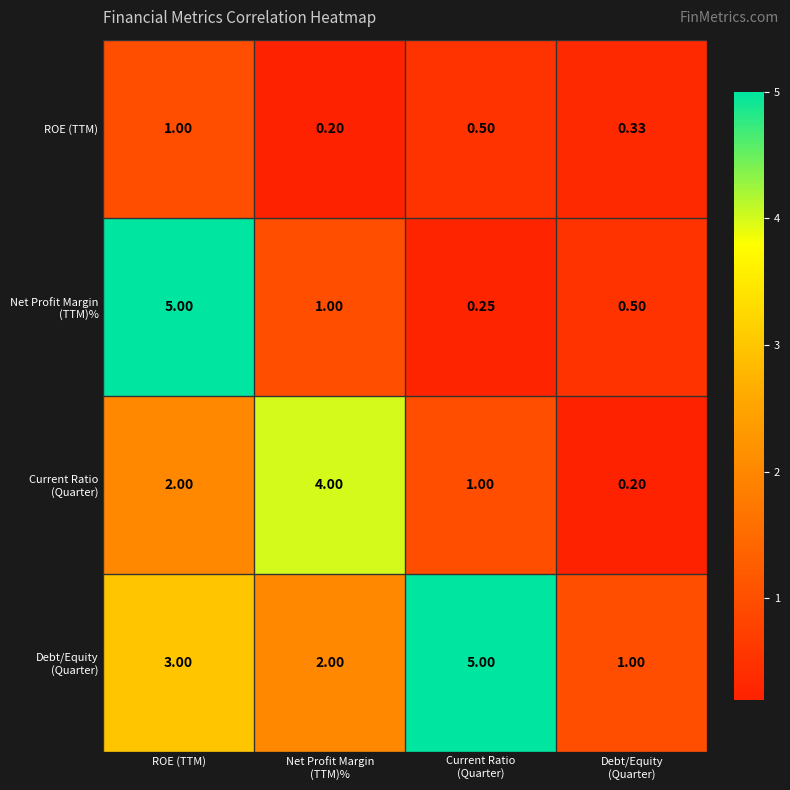

At which category is the sum across all series the highest?

ROE (TTM)